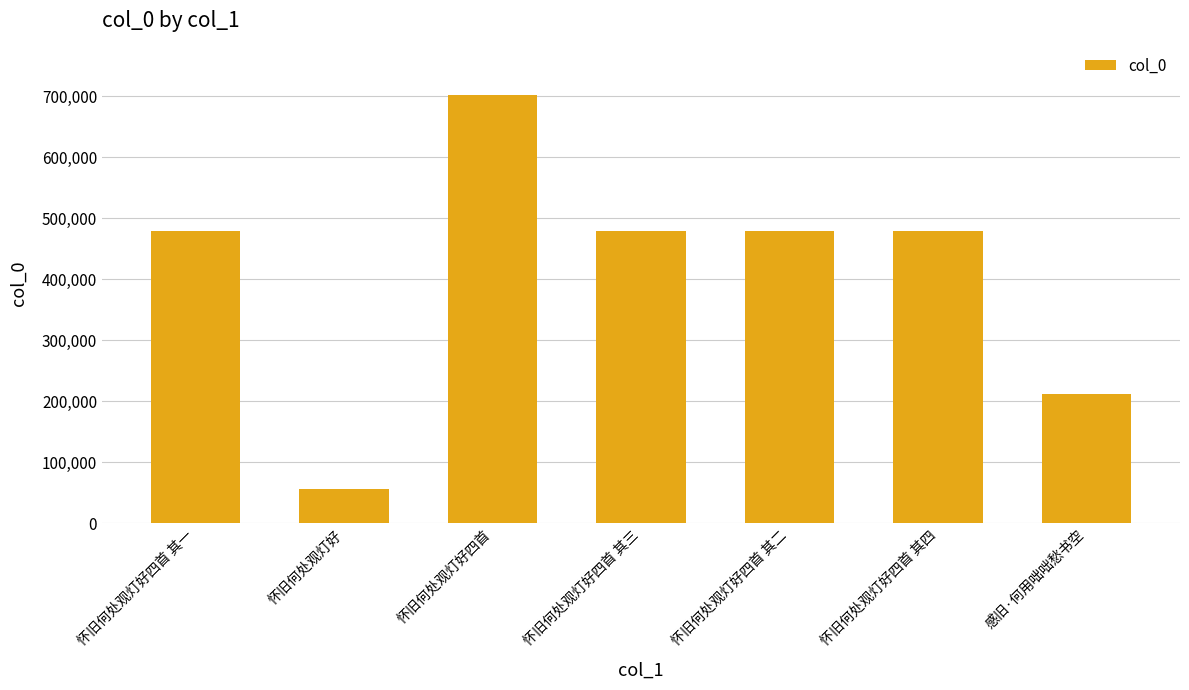

What is the approximate value at 怀旧何处观灯好四首 其一?

479241